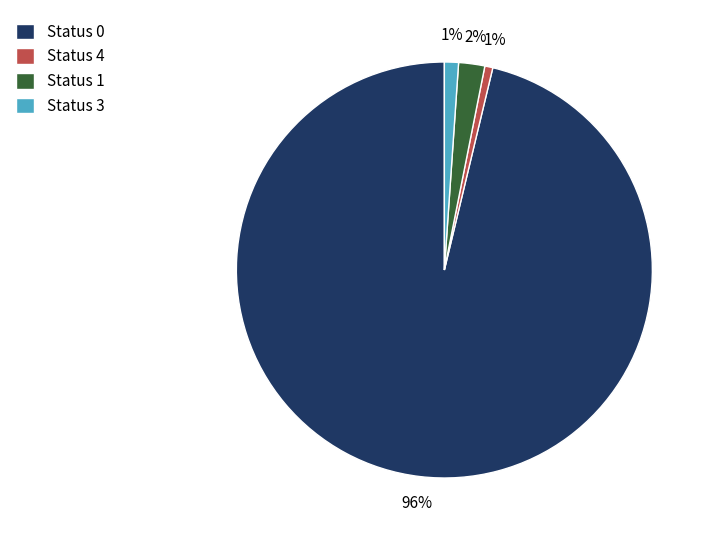

Between Status 4 and Status 0, which is larger?

Status 0